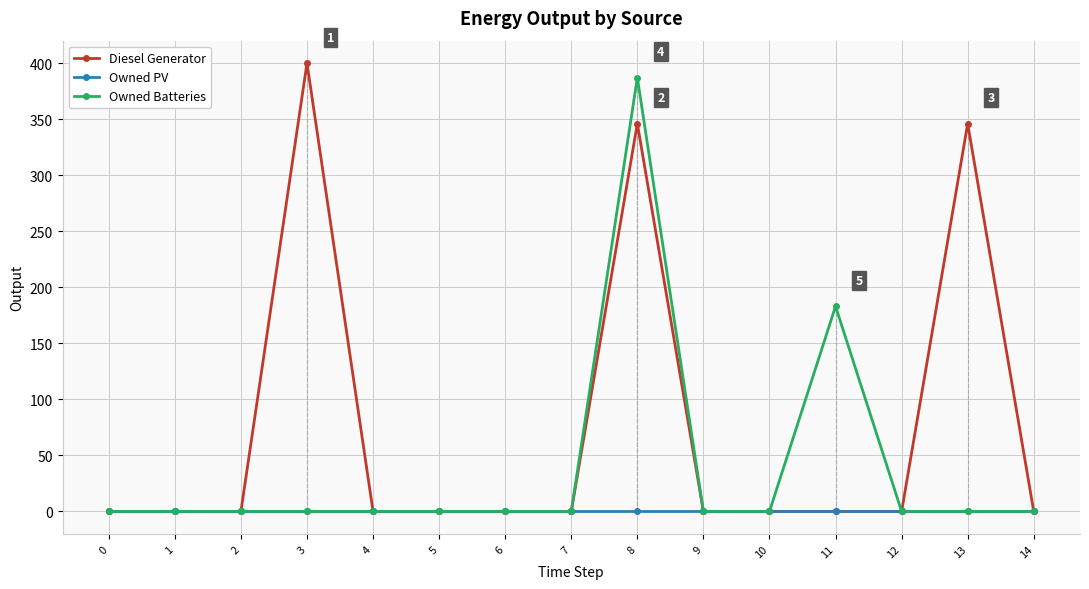

What is the highest value of the Diesel Generator series?

400